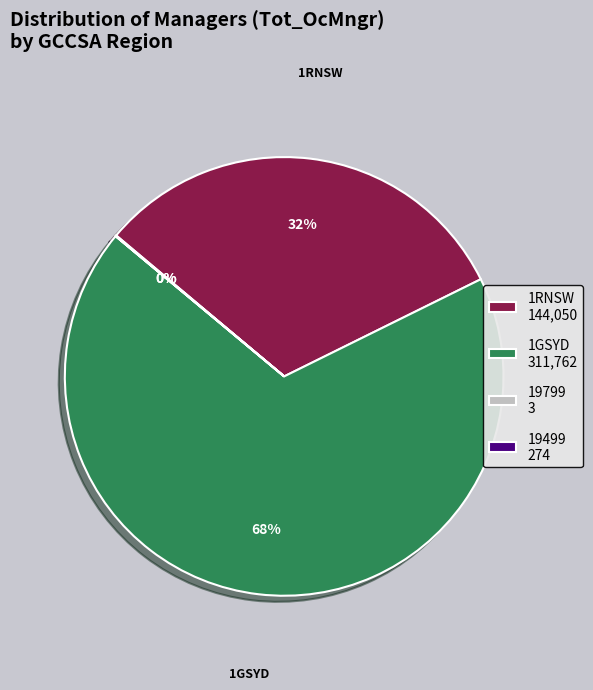

To the nearest percent, what is the average slice percentage?

25%